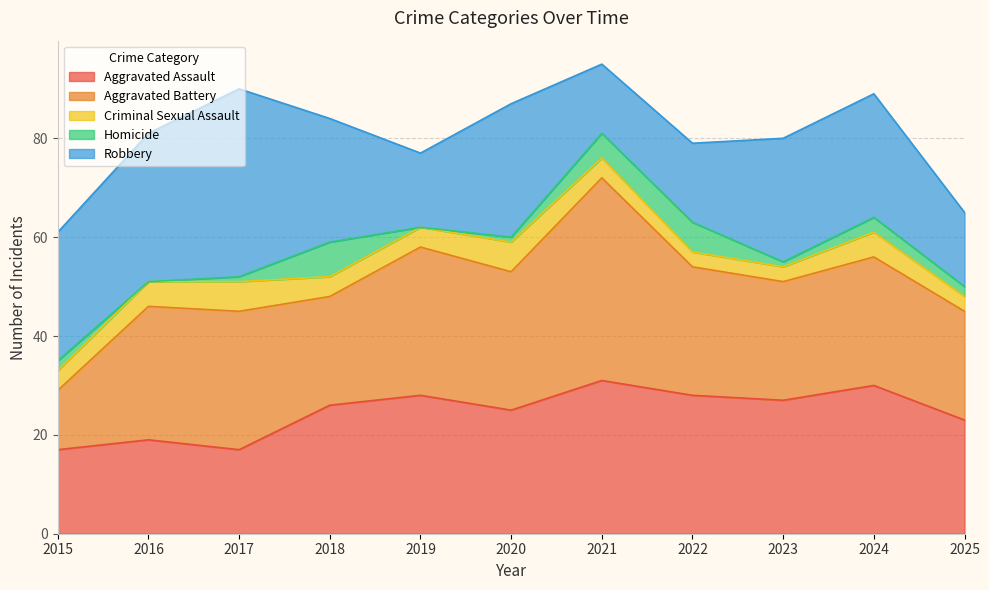

What is the total value across all series at 2015?

61